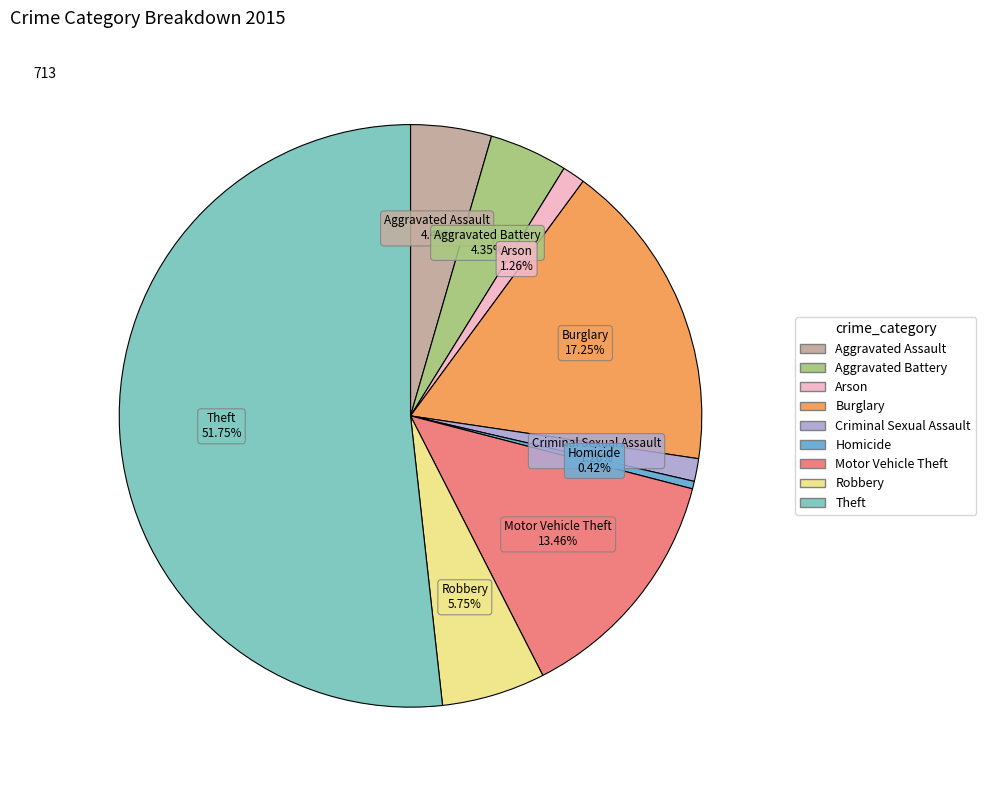

To the nearest percent, what portion does Aggravated Assault represent?

4%